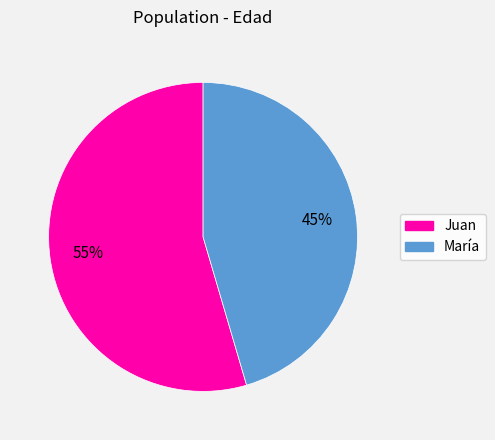

What is the smallest slice in the pie chart?

María